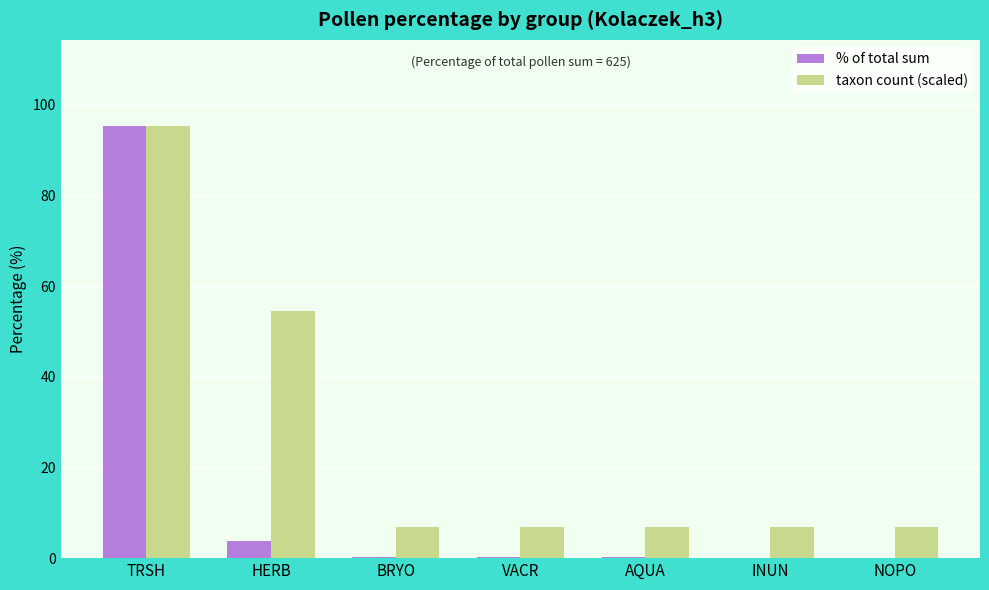

What is the highest value of the % of total sum series?

95.3